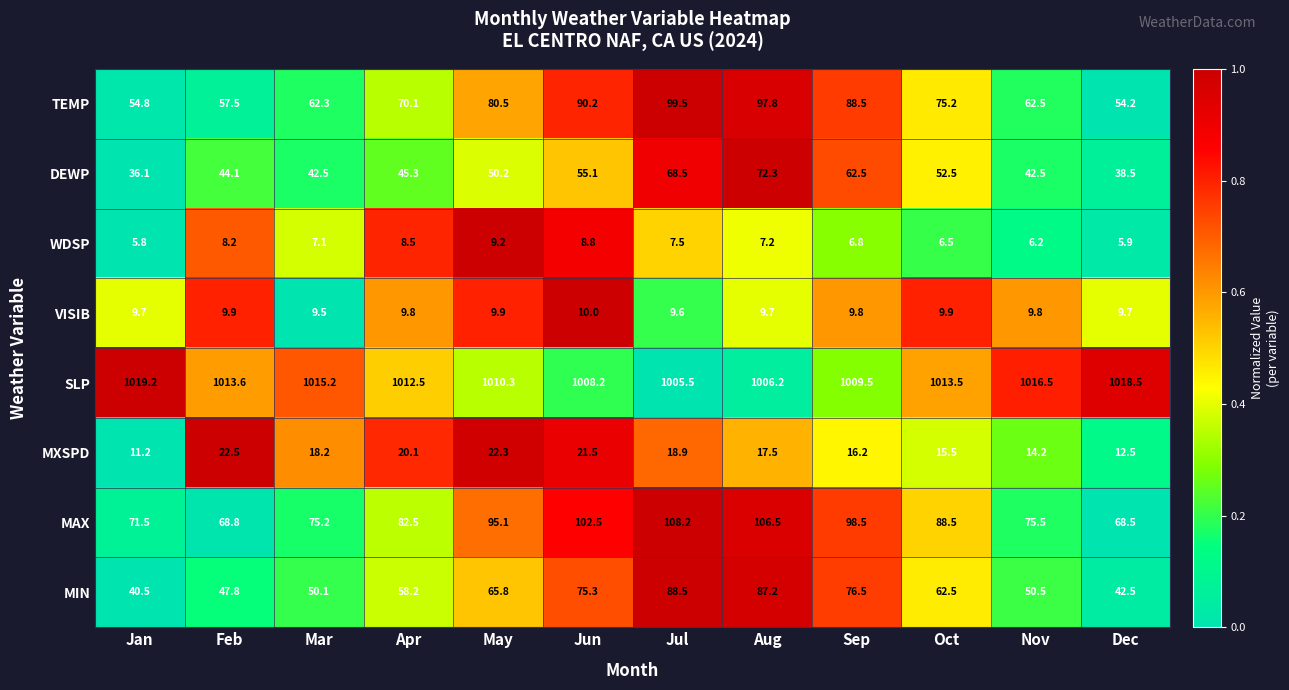

What is the spread (max minus min) of values at Oct?

1007.0